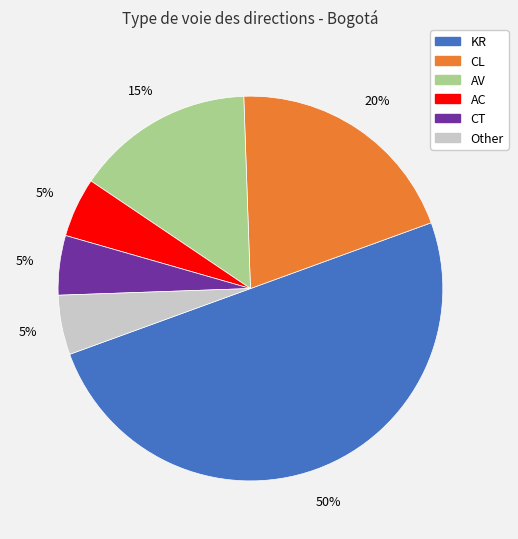

How many segments does this pie chart have?

6